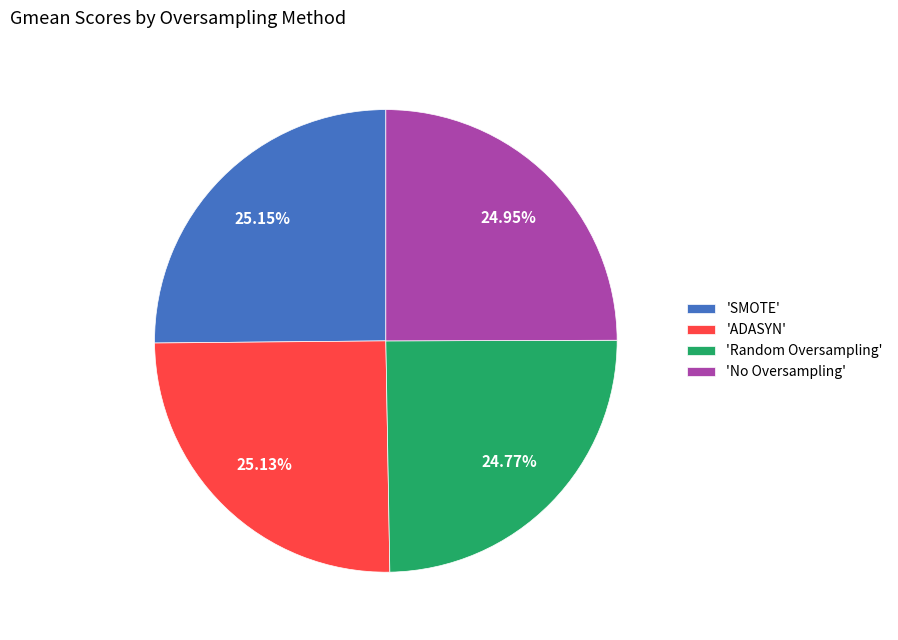

Is there any slice that represents more than half of the pie?

No